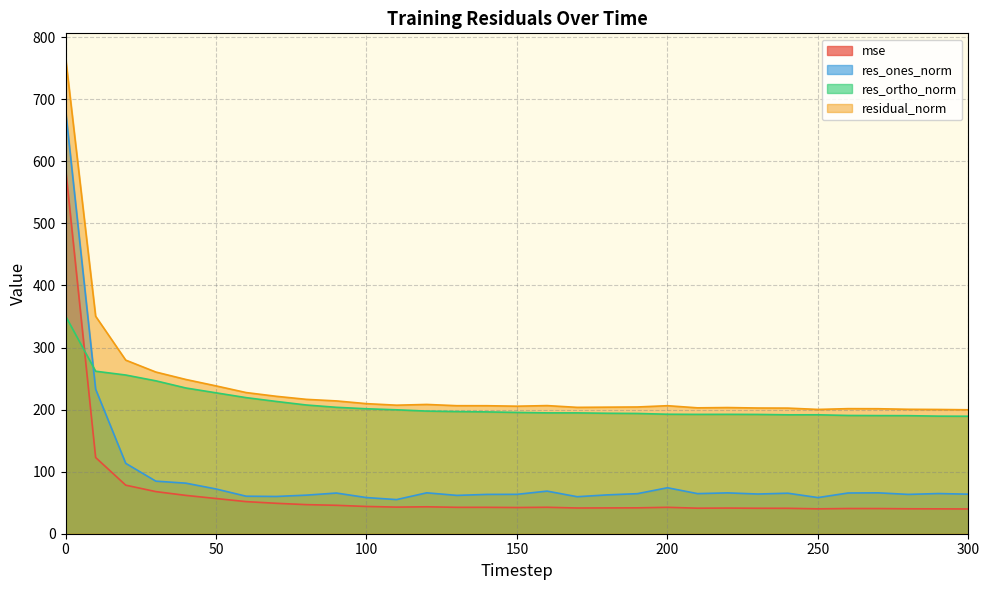

How many values in the res_ortho_norm series exceed 195?

16